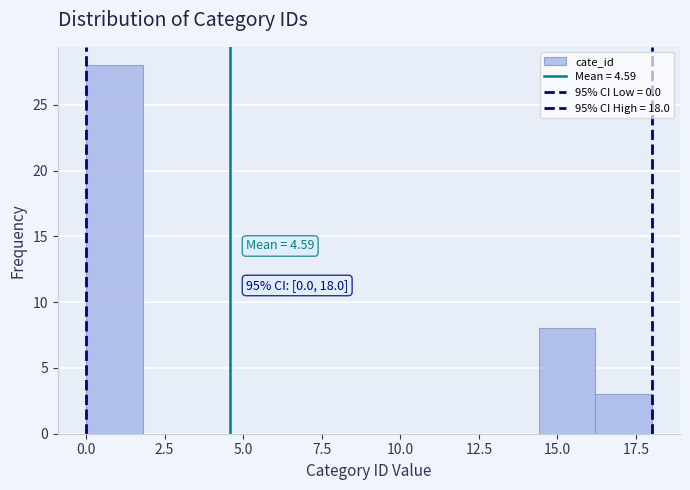

Around what value on the x-axis is the tallest bar? Give the approximate position of its centre, as read against the axis.

1.0